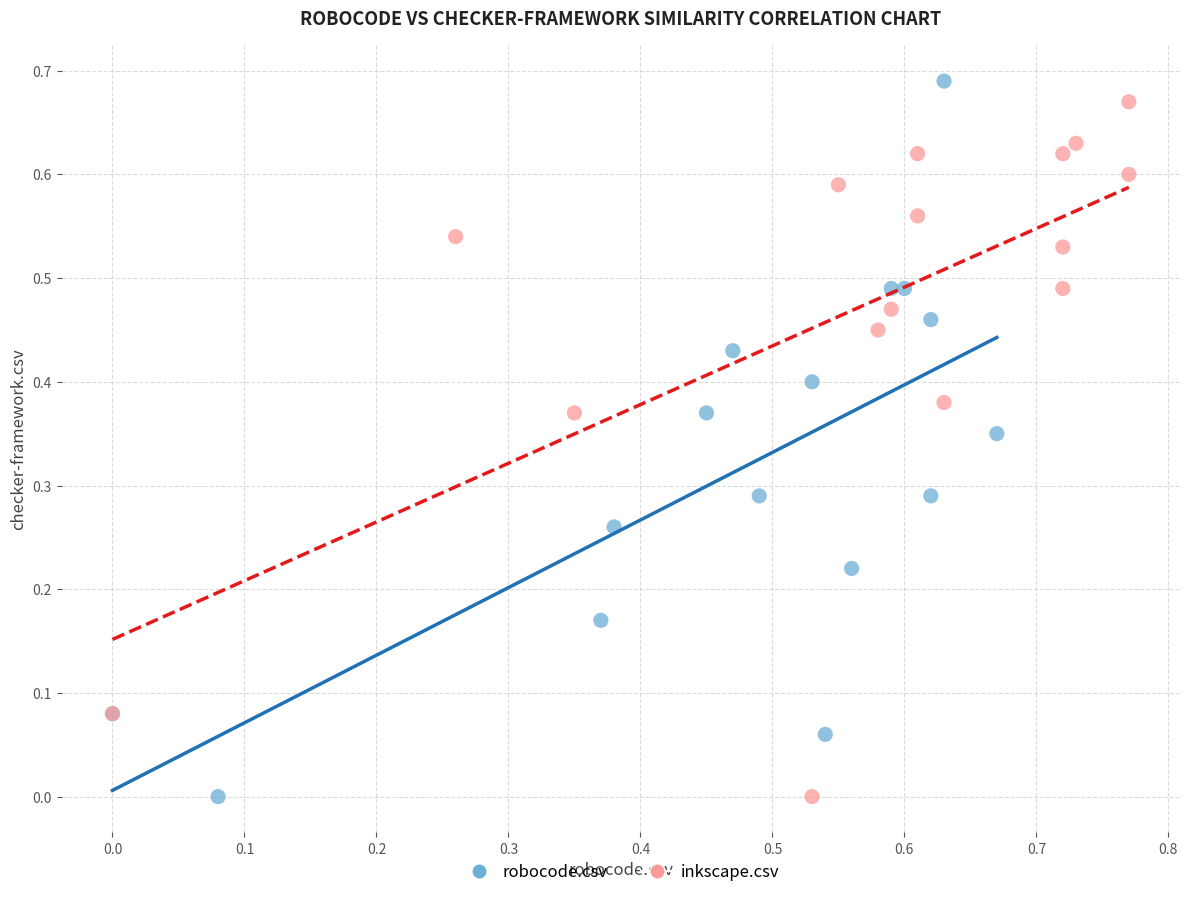

What are all the series names shown in the legend?

robocode.csv, inkscape.csv